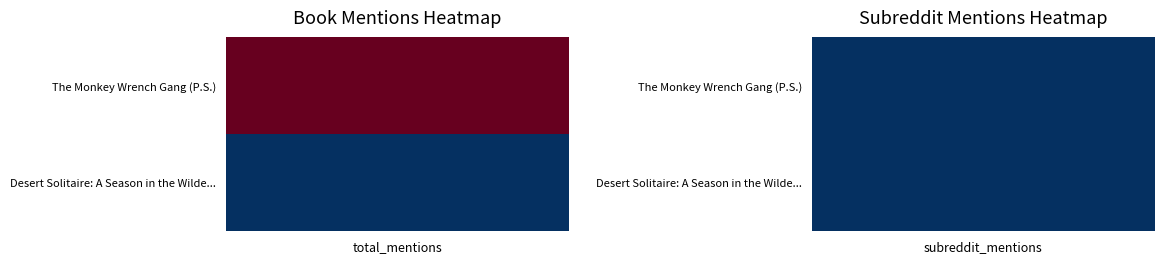

Rank the categories by The Monkey Wrench Gang (P.S.) value from highest to lowest.

0, 1